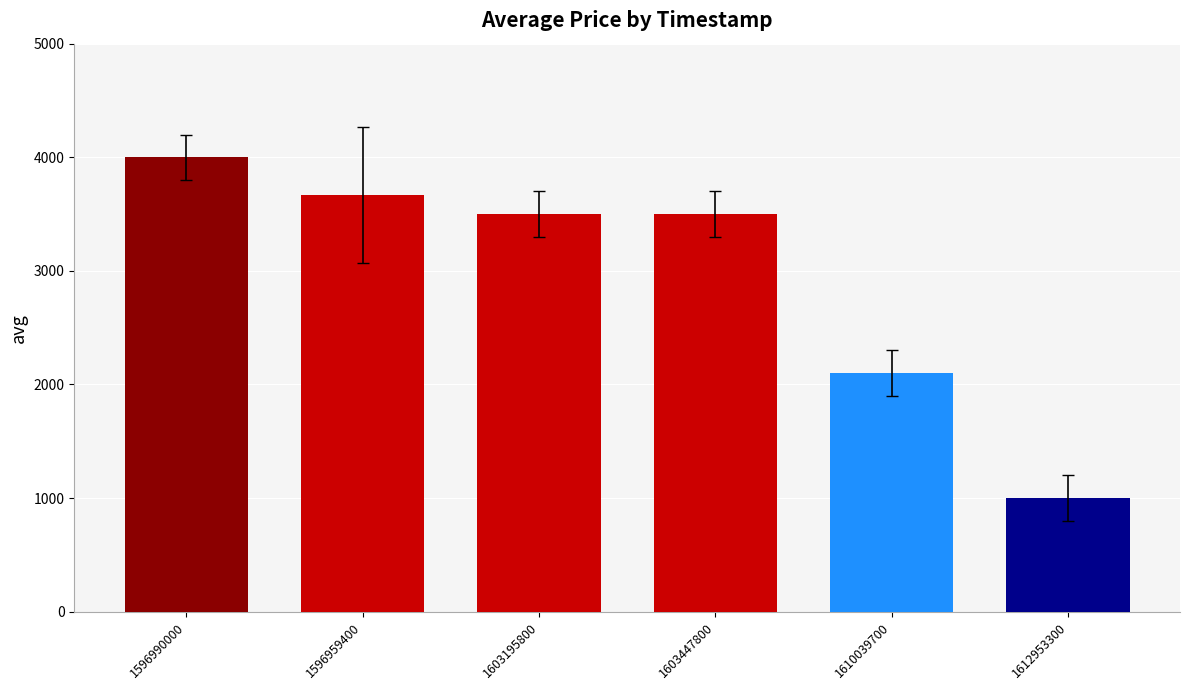

Which category has the highest value across all series?

1596990000